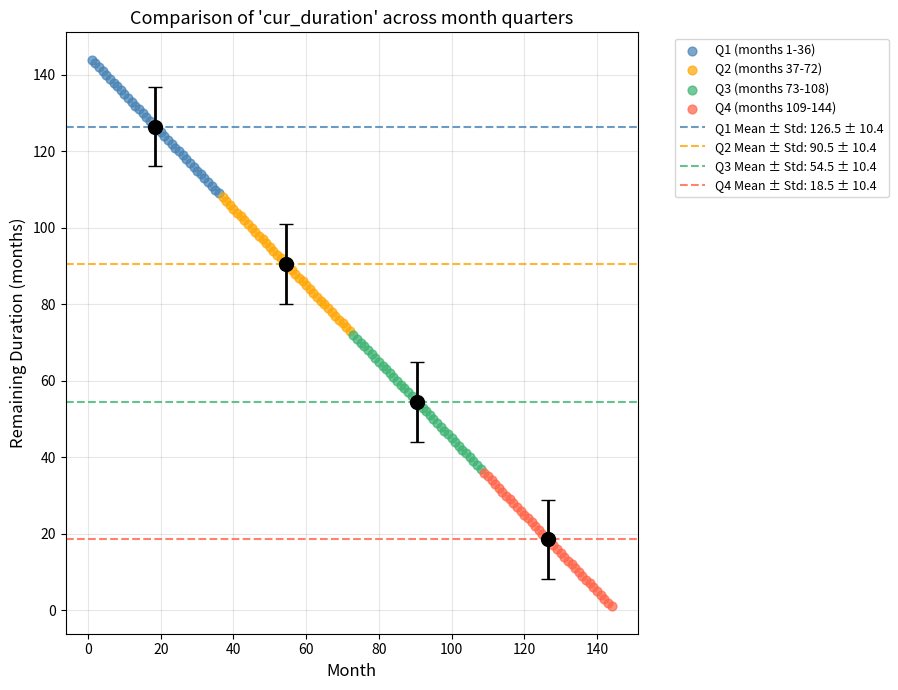

Which series reaches the minimum Y coordinate?

Q4 (months 109-144)